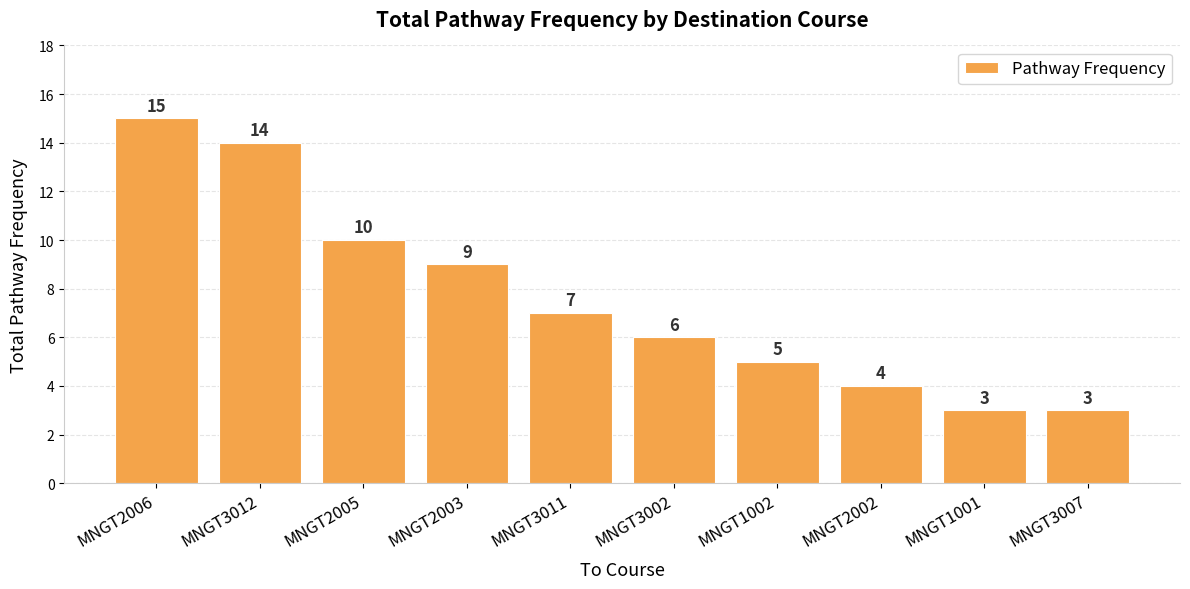

What is the difference between the maximum and minimum values?

12